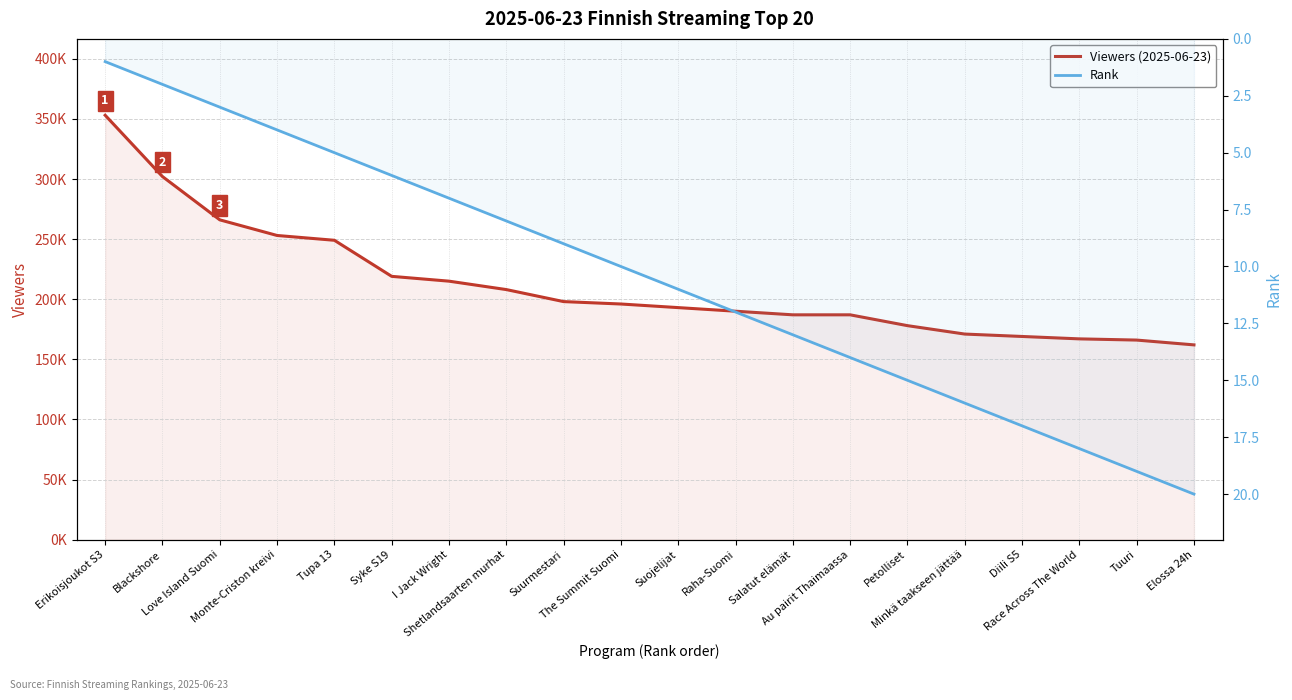

At which category is the sum across all series the highest?

Erikoisjoukot S3